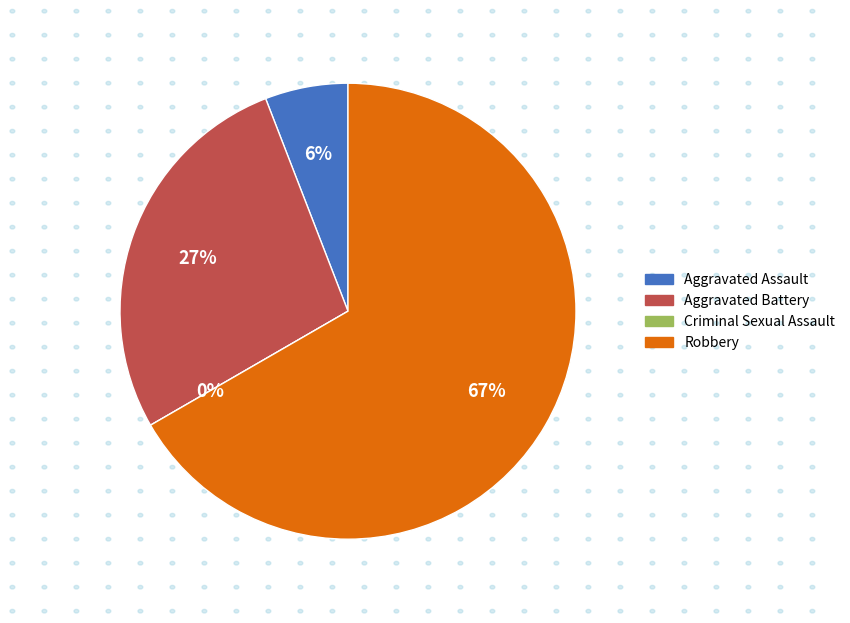

Is it true that Robbery is 80% of the pie?

False